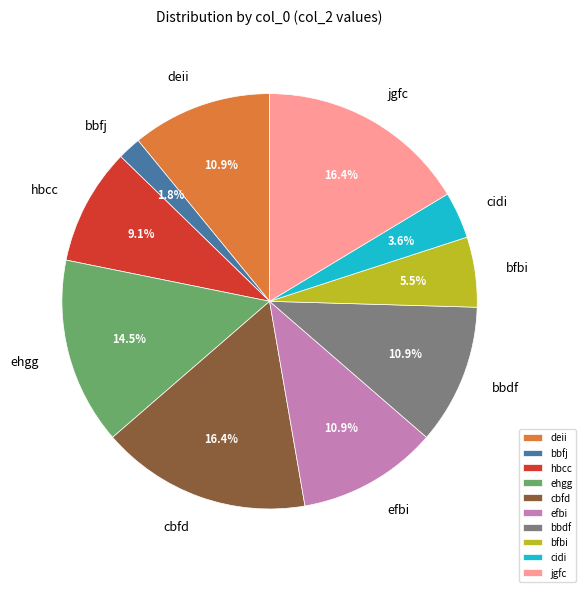

To the nearest percent, what is the difference between the largest and smallest slice percentages?

15%